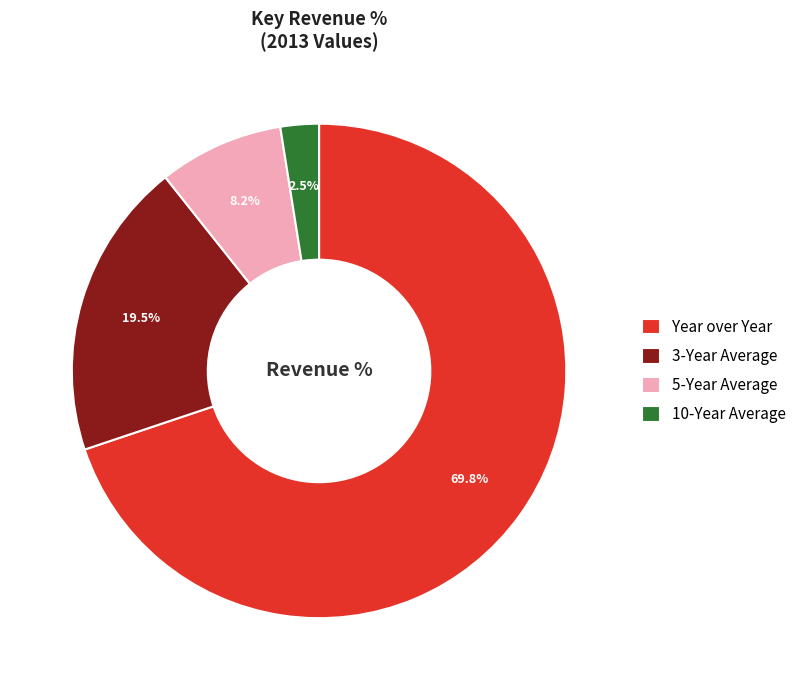

What portion of the pie excludes Year over Year?

30.2%